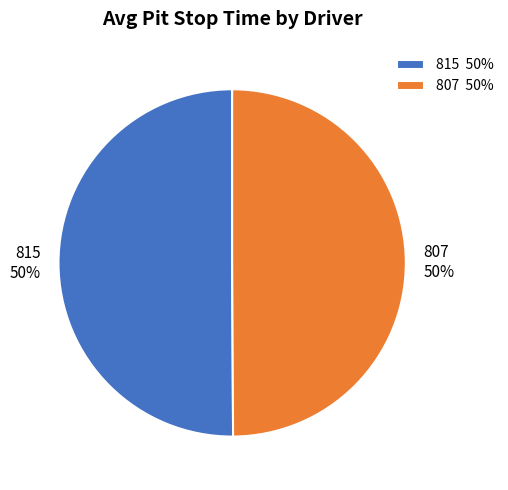

To the nearest percent, what is the average slice percentage?

50%